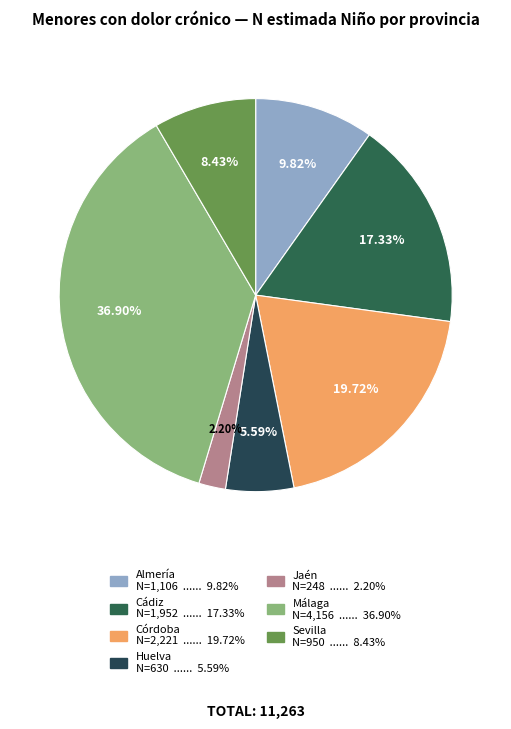

To the nearest percent, what is the average slice percentage?

14%